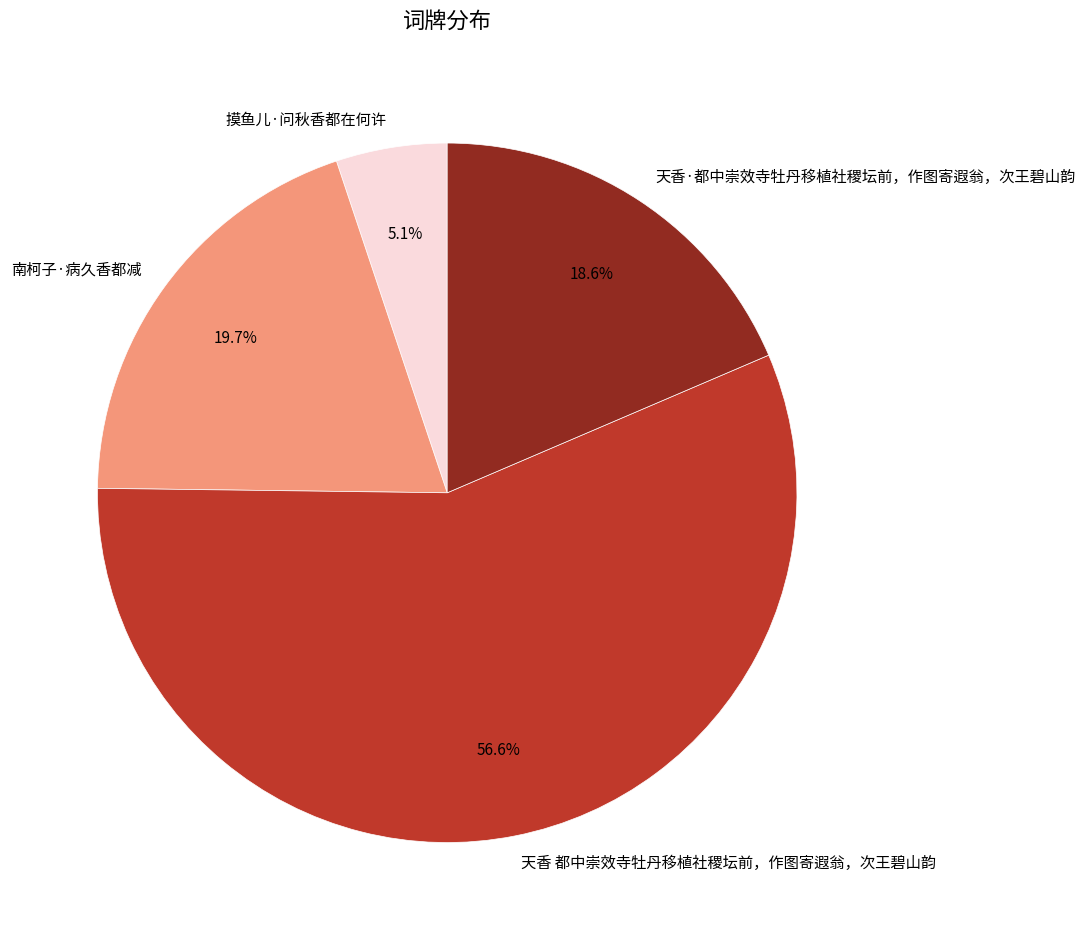

How many slices are in this pie chart?

4